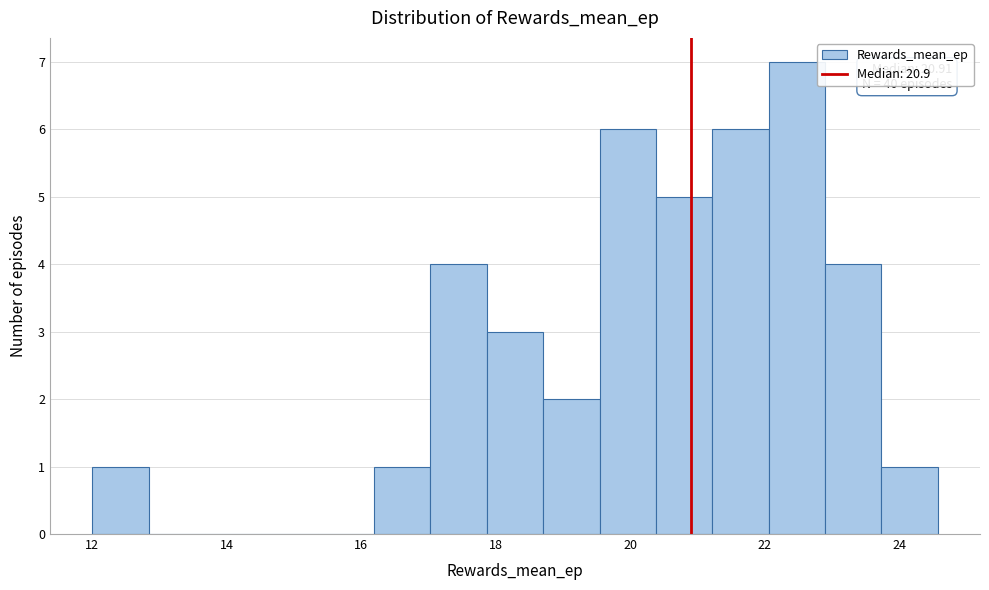

Which range on the x-axis has the tallest bar?

22.0 to 22.8